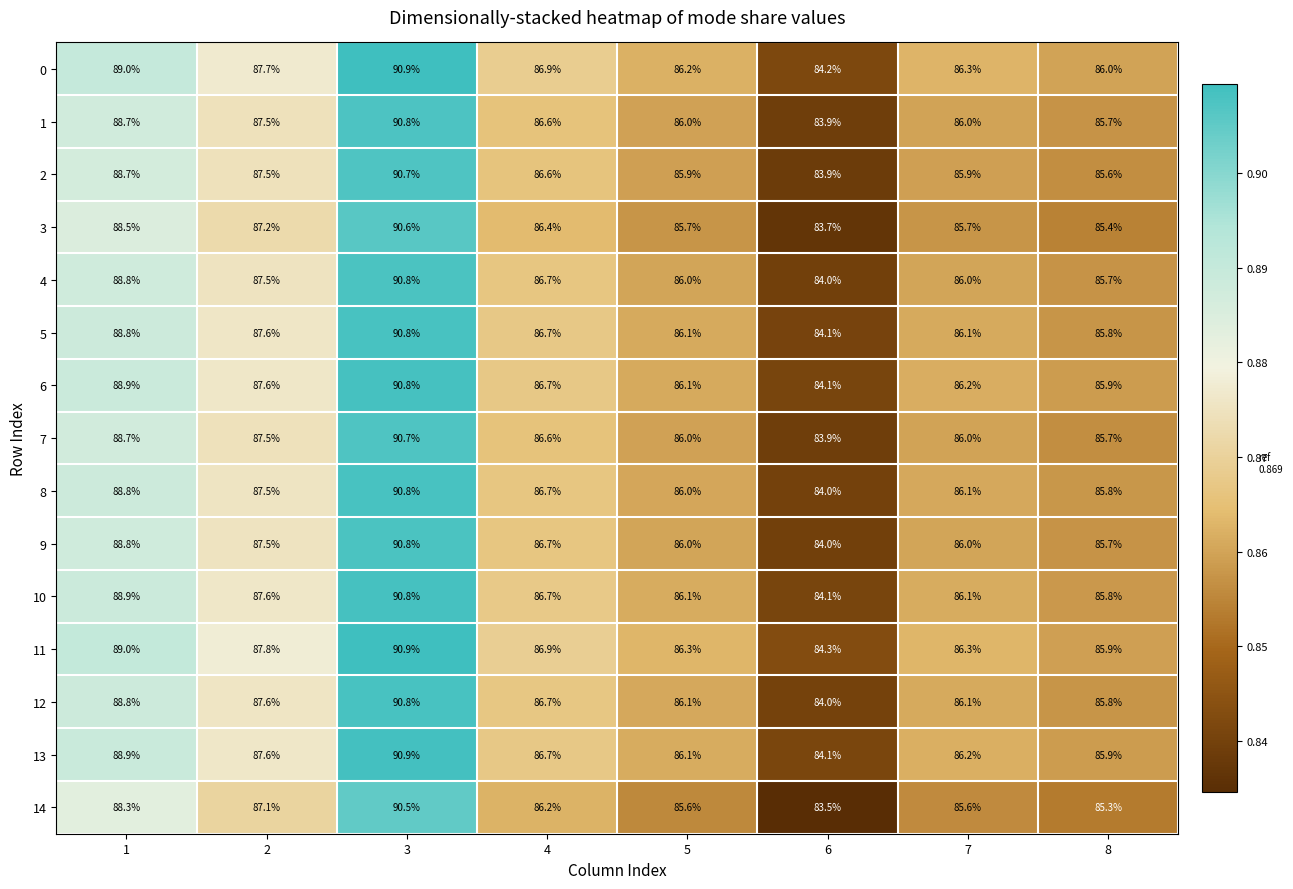

Between 3 and 6, which series saw the biggest shift?

14